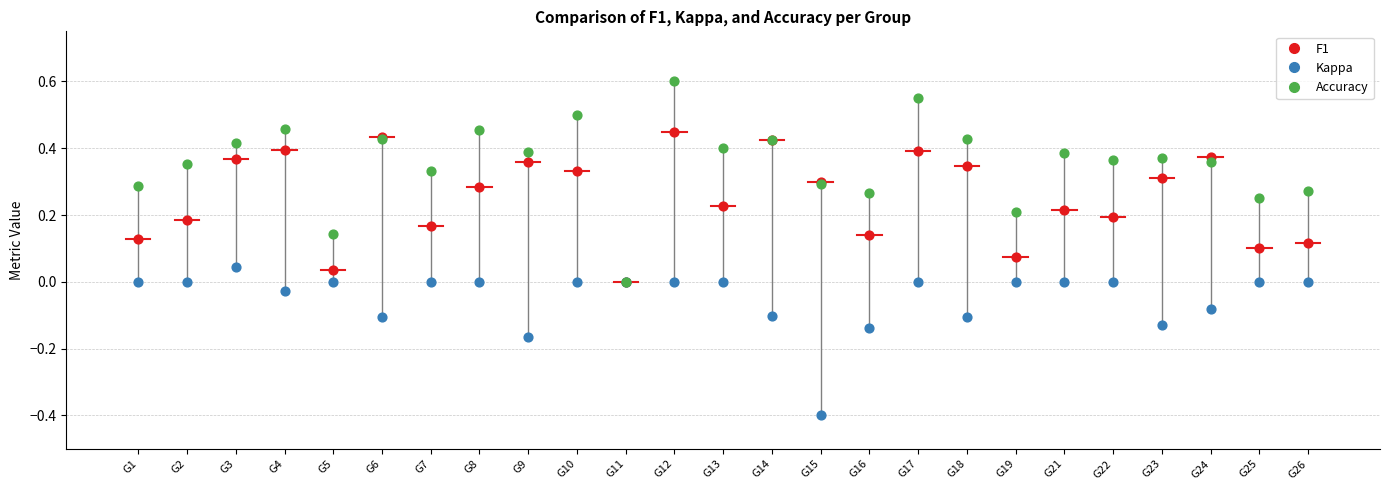

Which series contains the highest Y value?

Accuracy